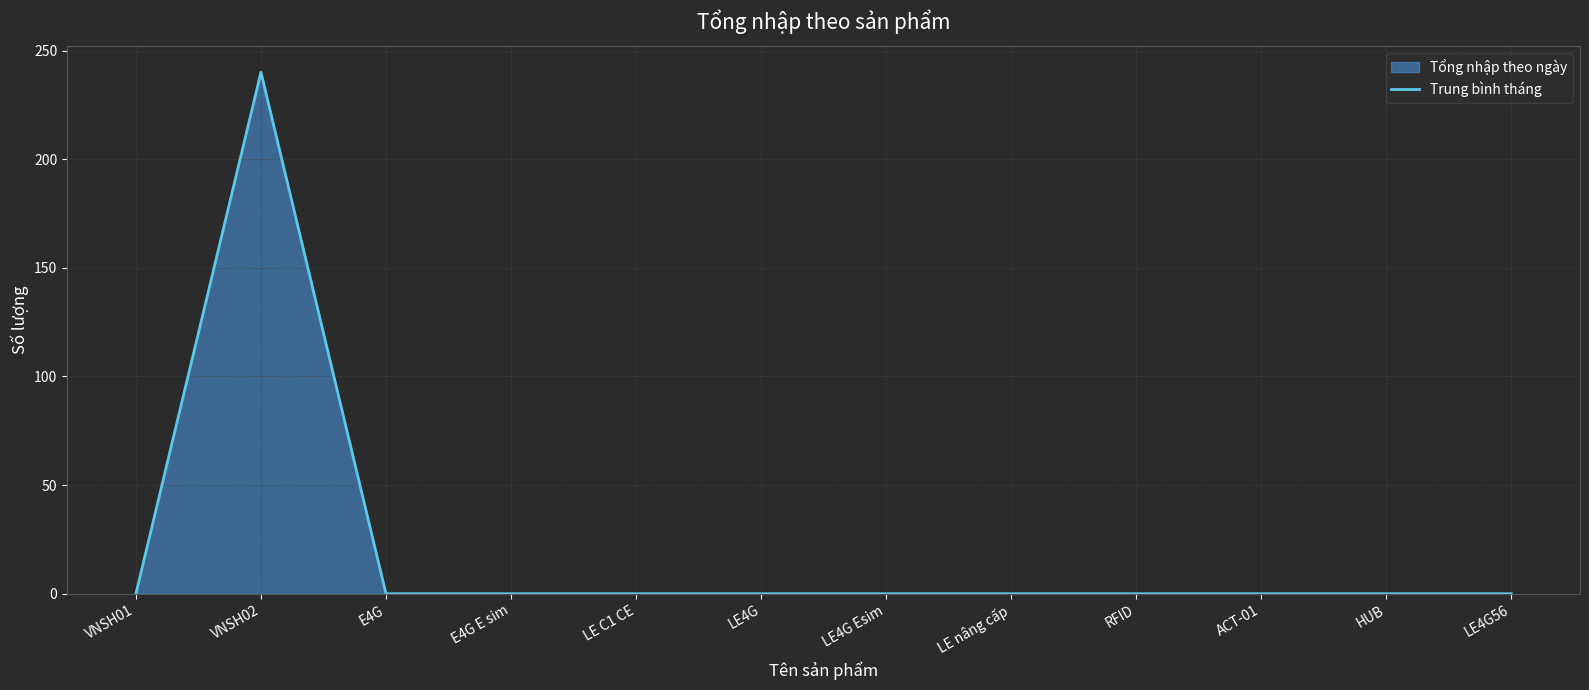

Count the number of values greater than 0.

1